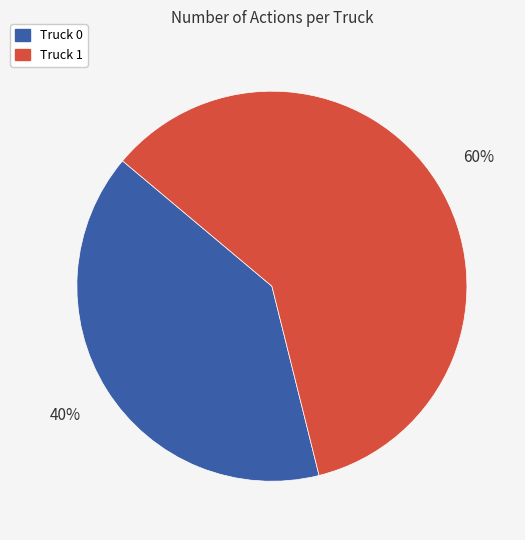

Combined, do Truck 1 and Truck 0 account for over 50%?

Yes